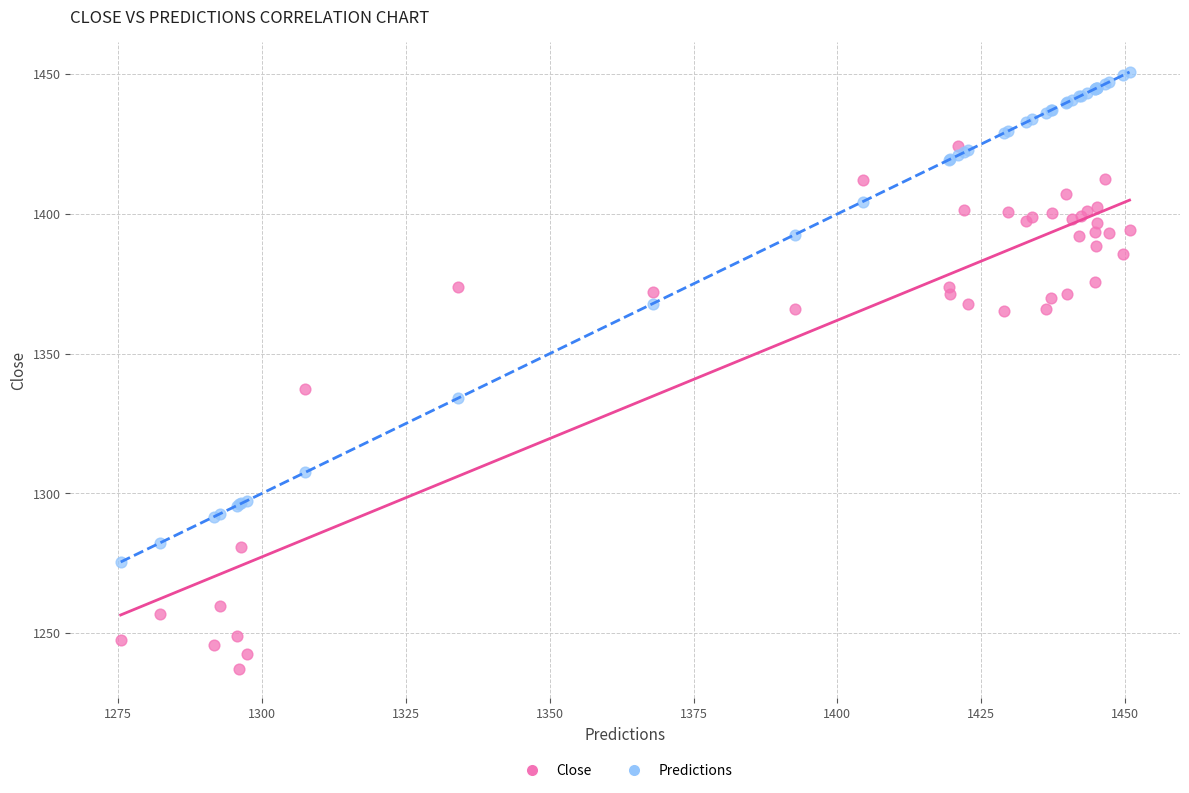

Across all series, what Y value is closest to 1344?

1337.4